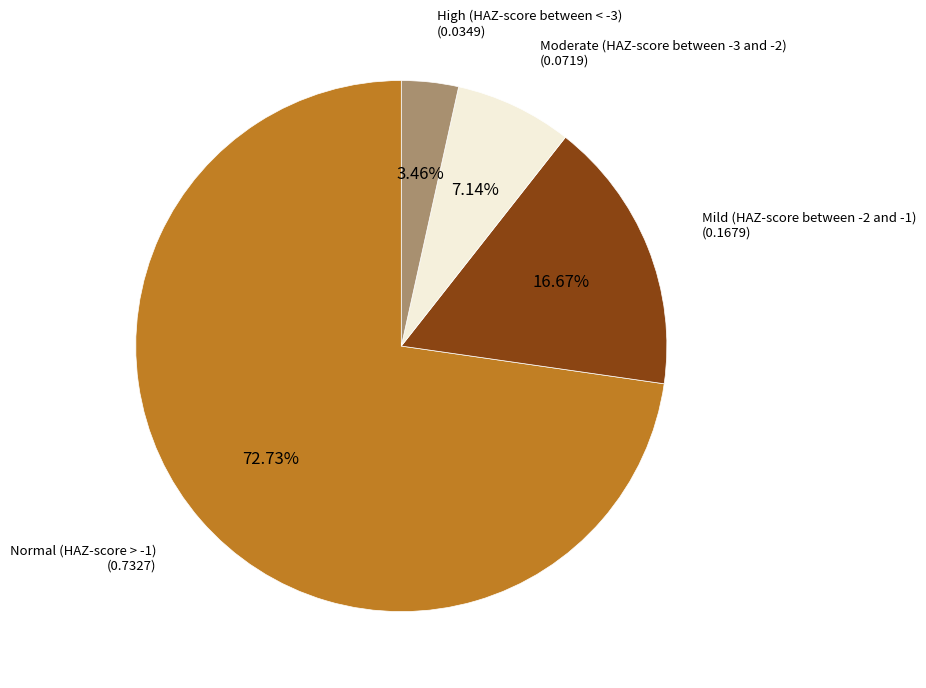

Do High (HAZ-score between < -3) and Normal (HAZ-score > -1) together represent more than half of the pie?

Yes